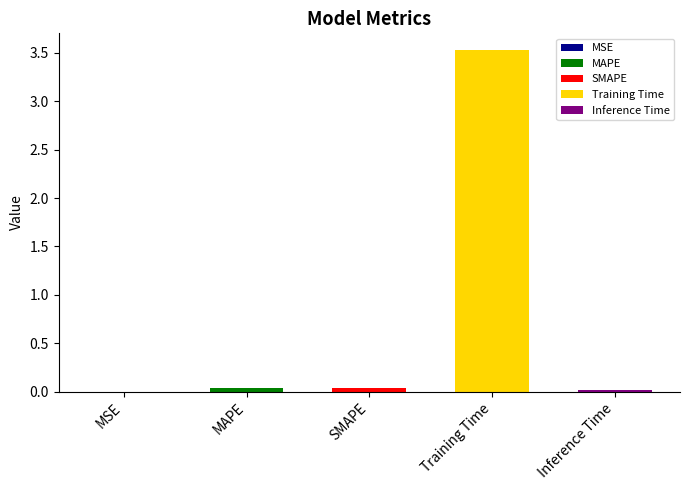

Are the bars horizontal?

No